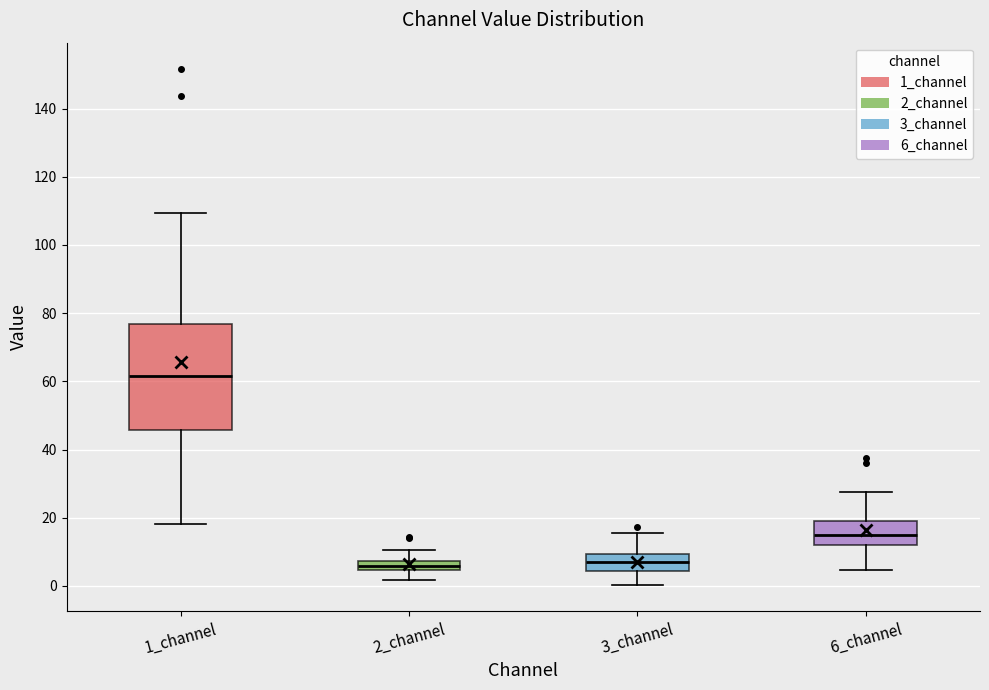

Where does the median line of the box for 6_channel sit on the y-axis? The values are not printed on the chart, so give them approximately, as read against the axis.

16